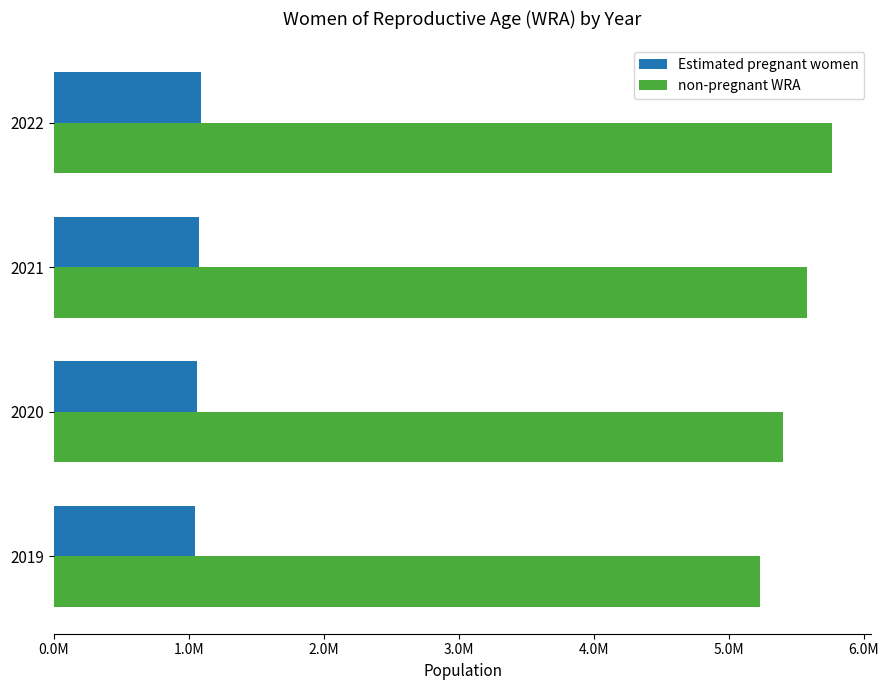

What are all the series names shown in the legend?

Estimated pregnant women, non-pregnant WRA